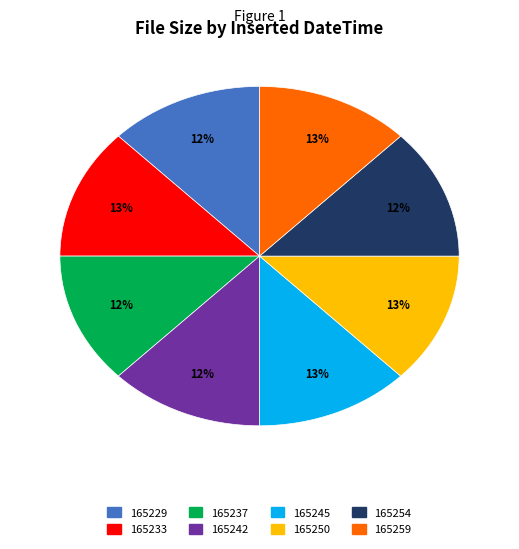

To the nearest percent, what is the average slice percentage?

12%